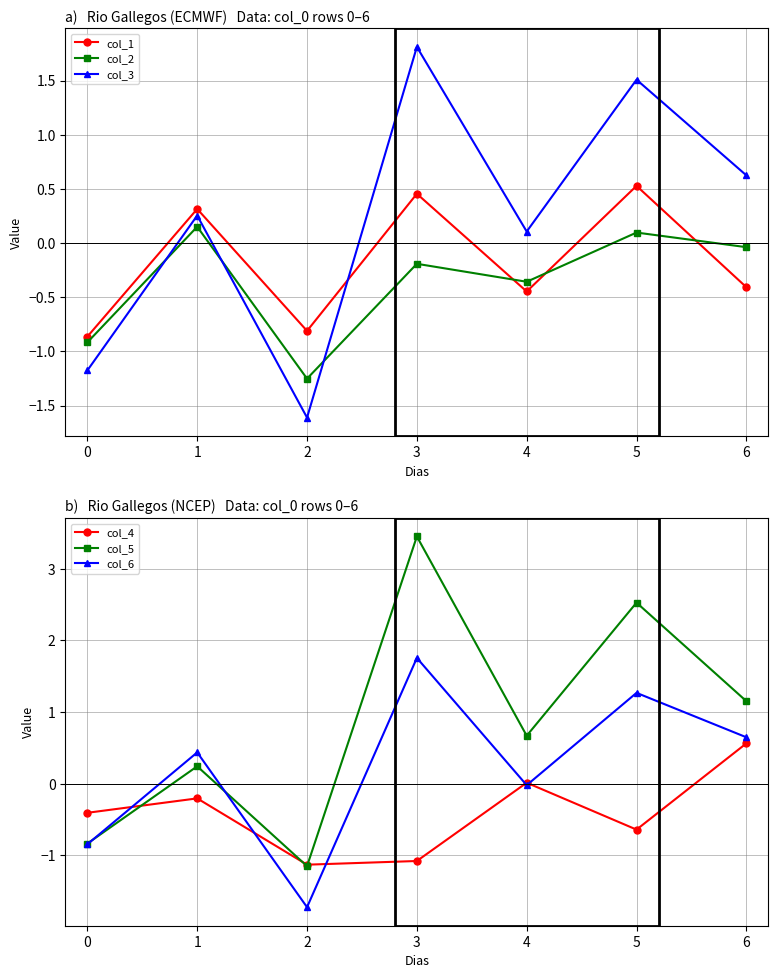

List the series in order of their peak value, lowest first.

col_2, col_1, col_4, col_6, col_3, col_5